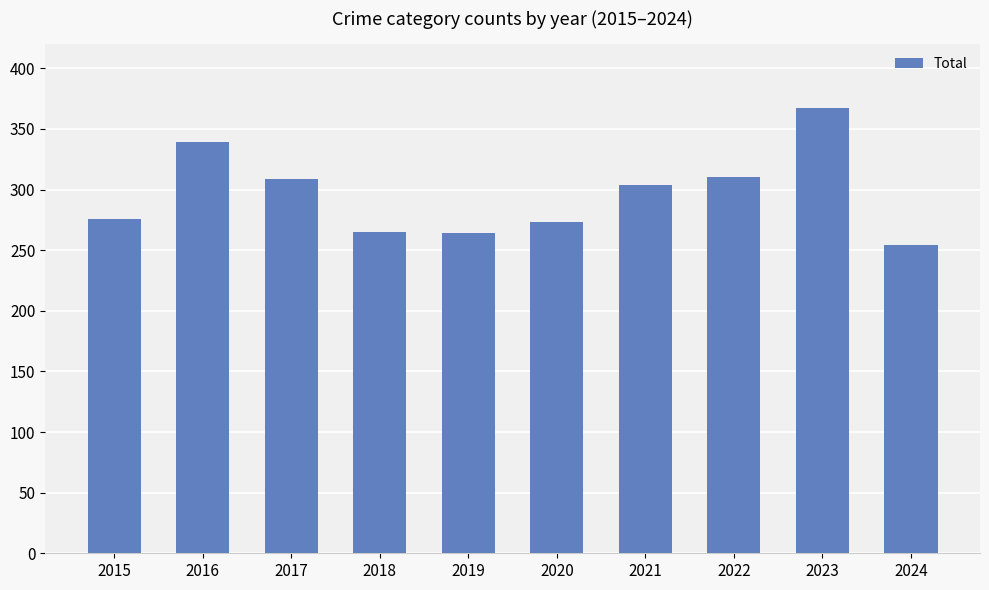

Read the value at 2019, to the nearest 50.

250